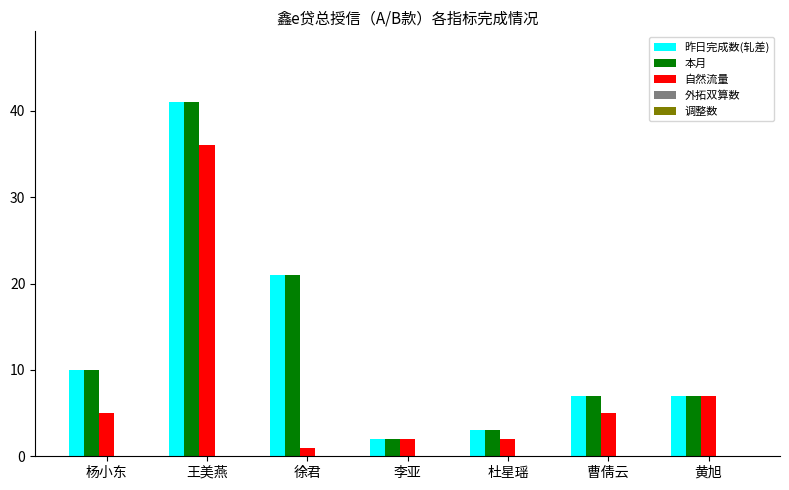

What is the maximum value for 自然流量?

36